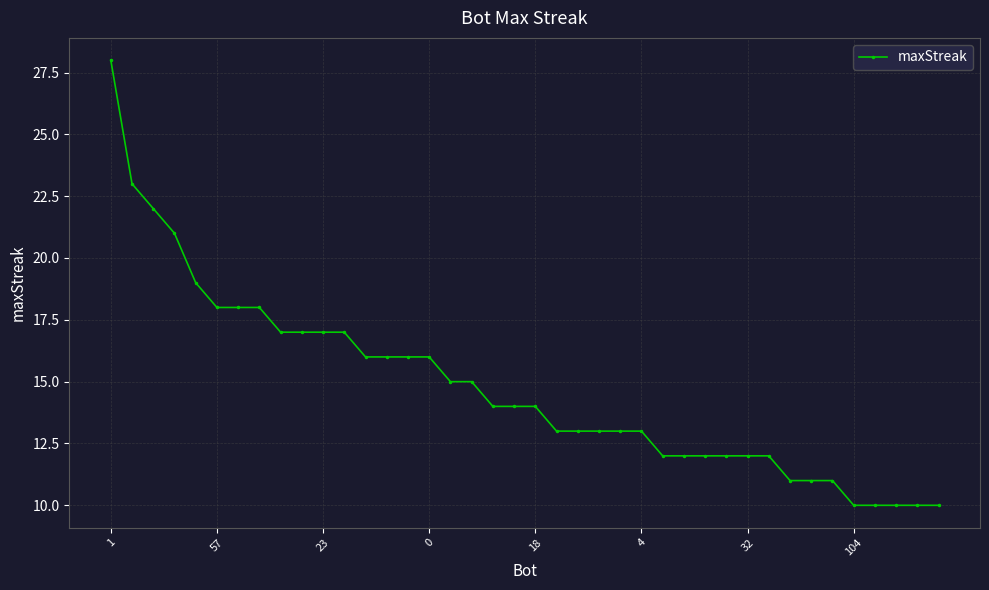

What is the value of the 13th point from the left?

16